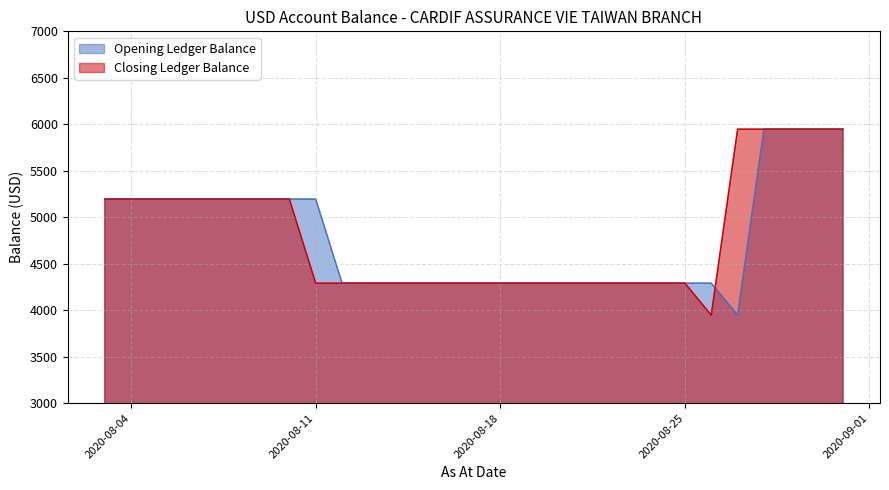

What is the value of the Closing Ledger Balance point at the 2nd from the left?

5196.0